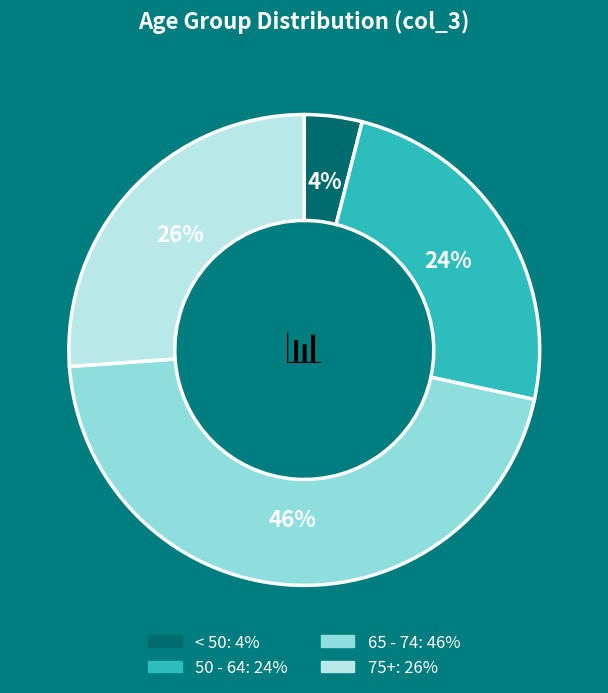

To the nearest percent, what is the difference between the largest and smallest slice percentages?

42%